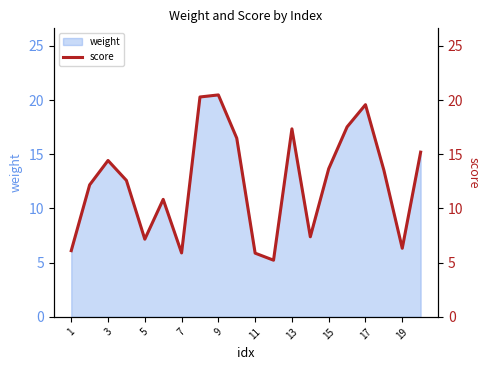

What is the value of the 11th point from the left?

5.9